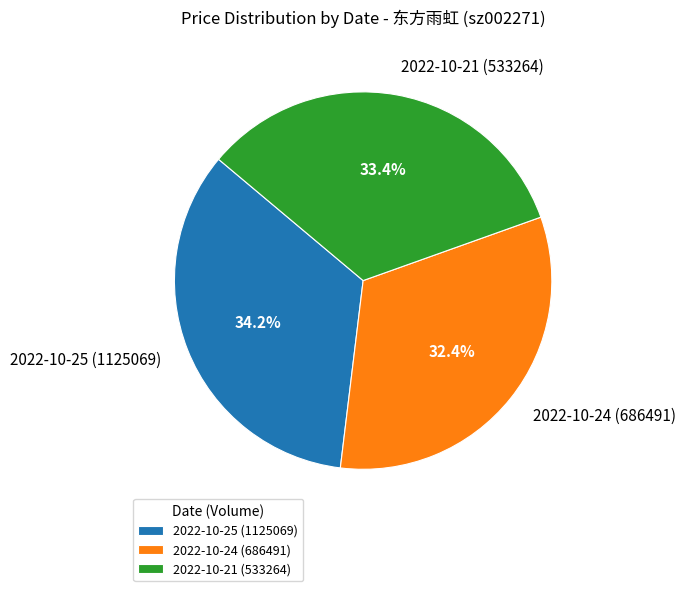

Which category has the biggest portion of the pie?

2022-10-25 (1125069)